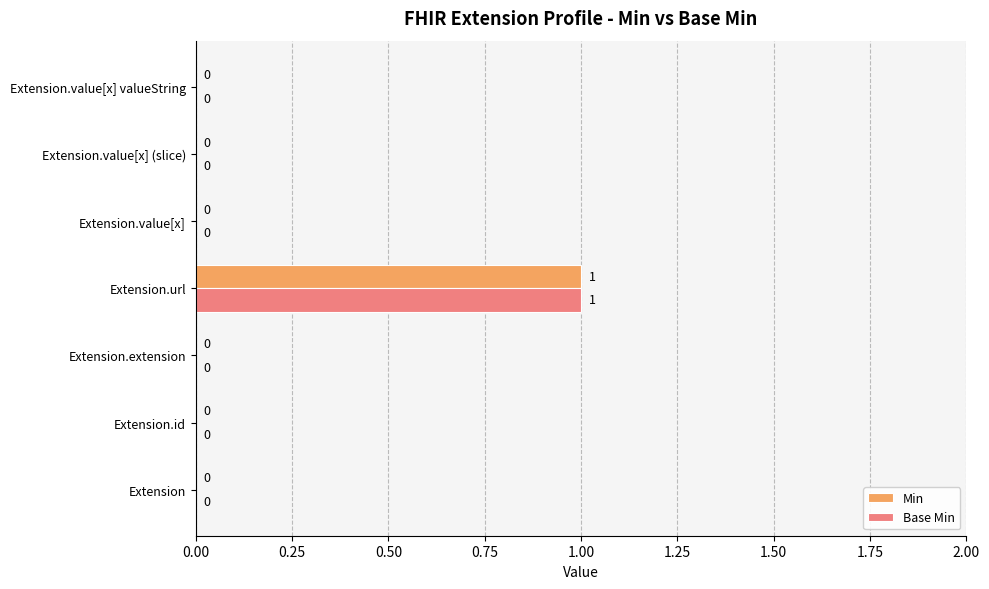

How many Base Min values are between 0 and 1?

7